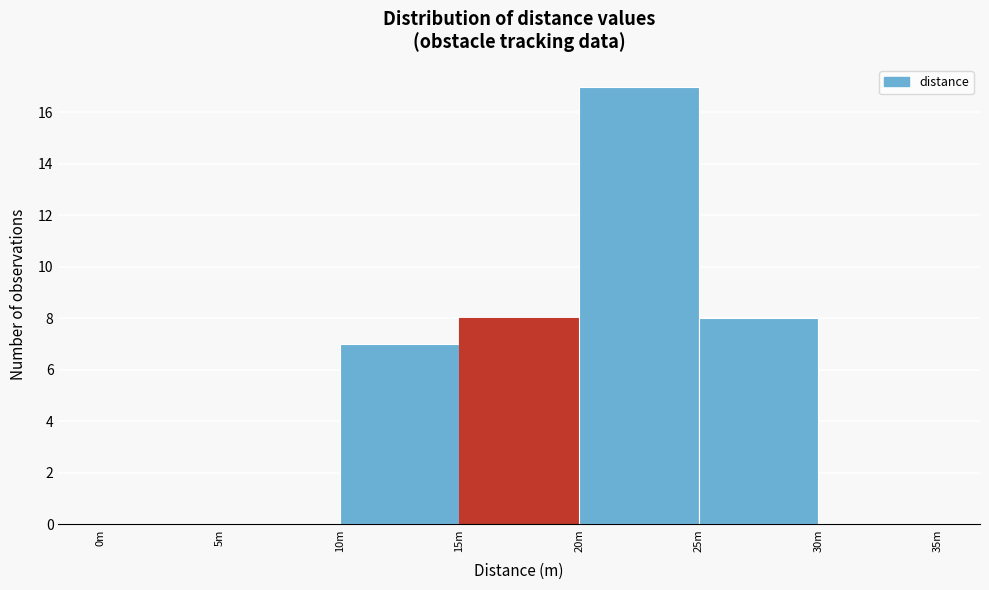

Reading left to right, what are all the values shown in this chart?

0m=0	5m=0	10m=7	15m=8	20m=17	25m=8	30m=0